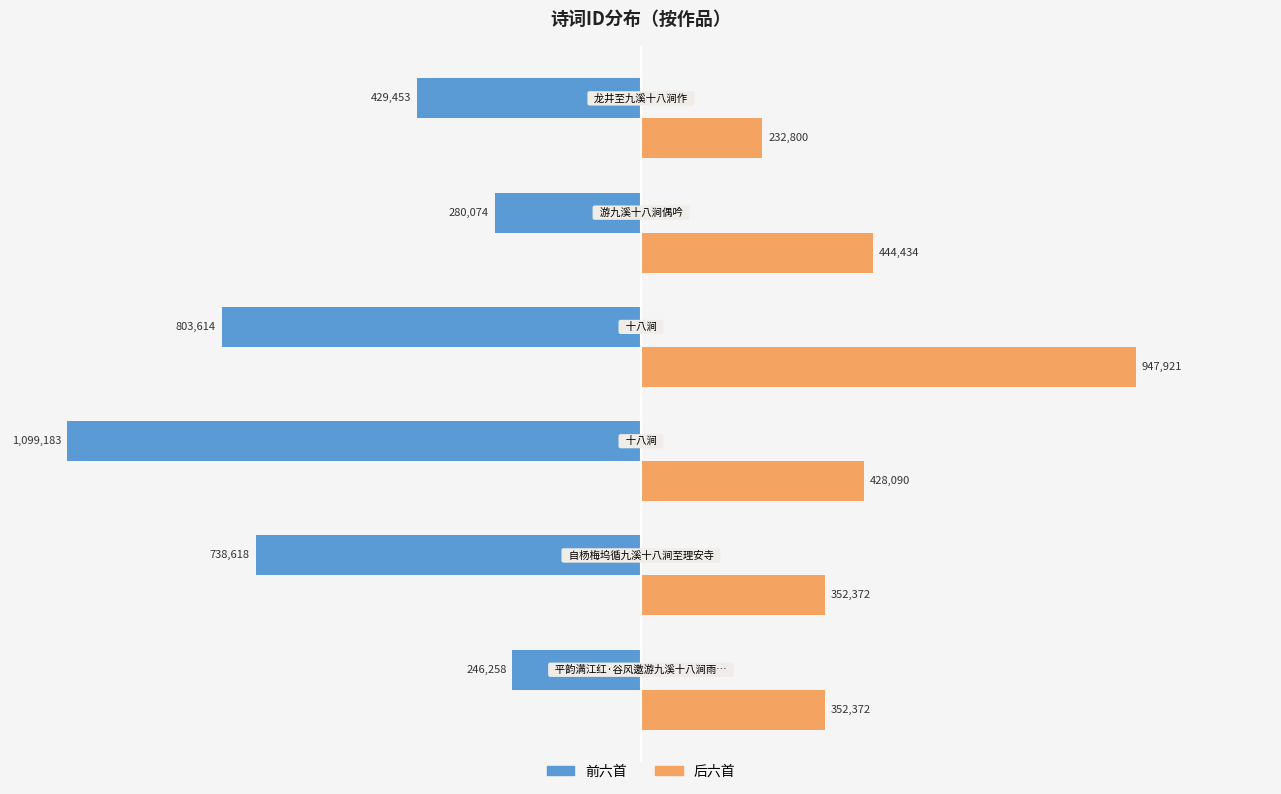

What are all the series names shown in the legend?

前六首, 后六首